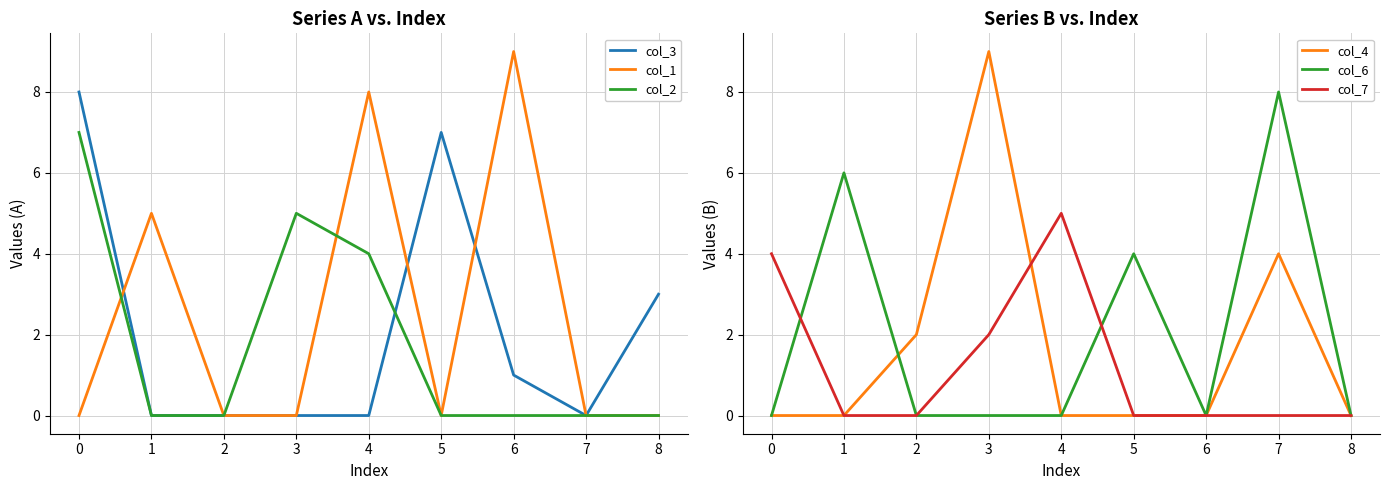

Is it true that col_3 equals 0 at 1?

True